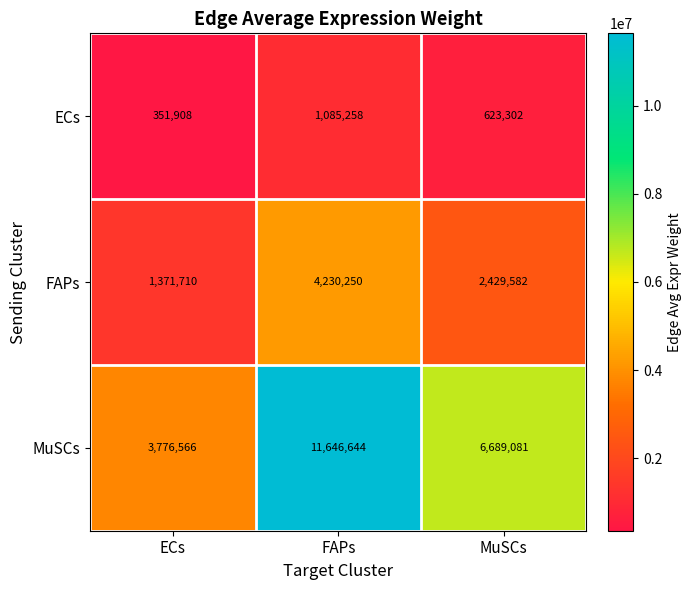

What is the sum of all FAPs values?

8031542